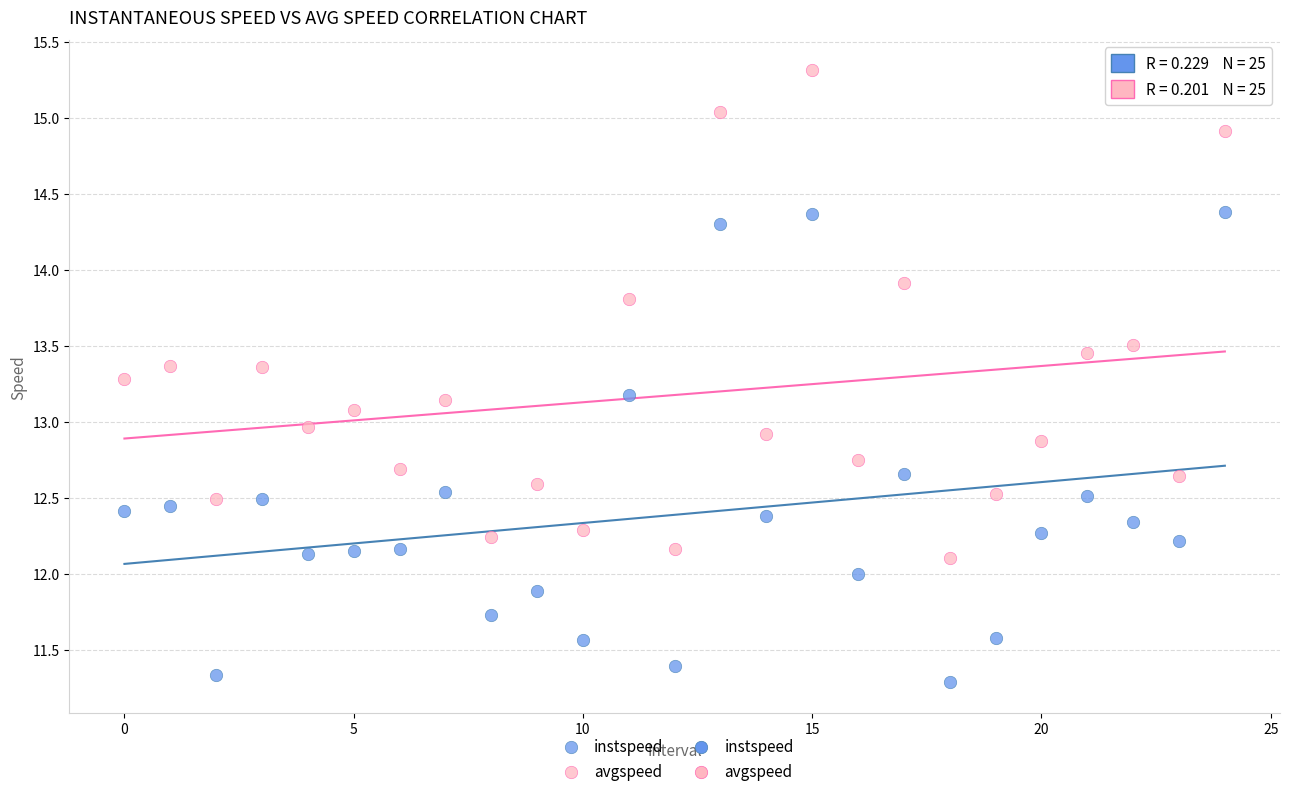

Which series reaches the maximum Y coordinate?

avgspeed